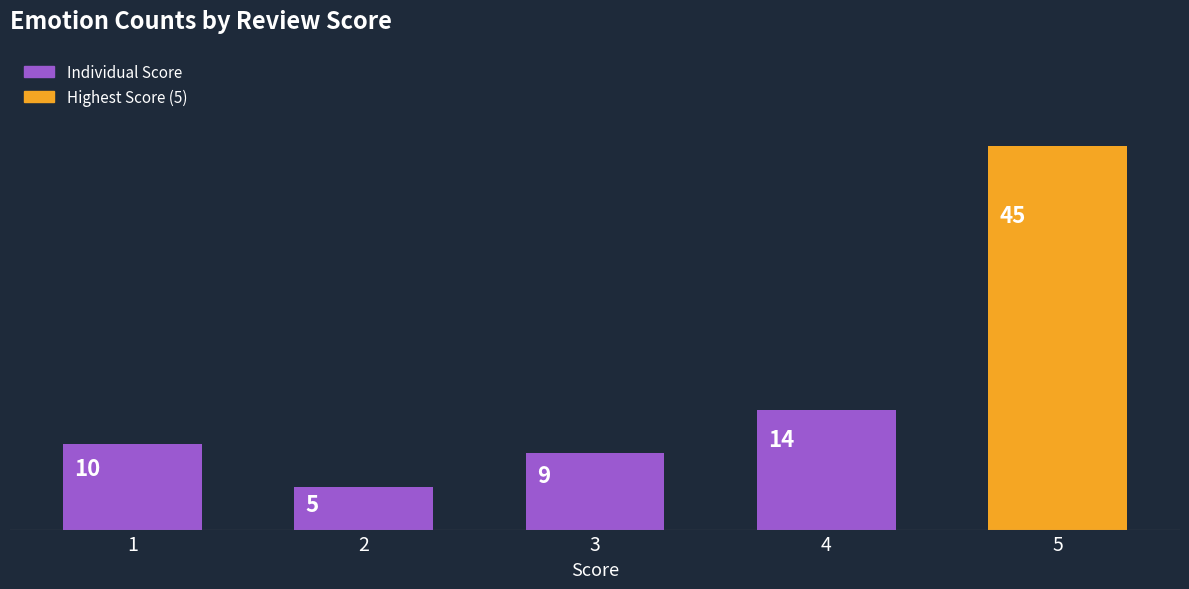

What is the change in value from 1 to 4?

+4